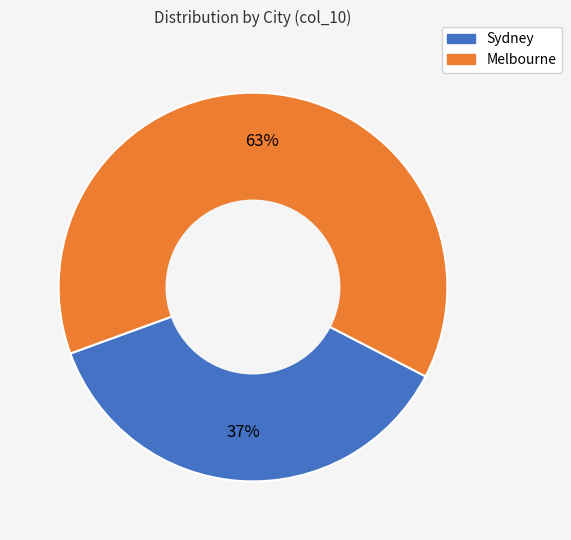

To the nearest percent, what is the difference between the largest and smallest slice percentages?

26%